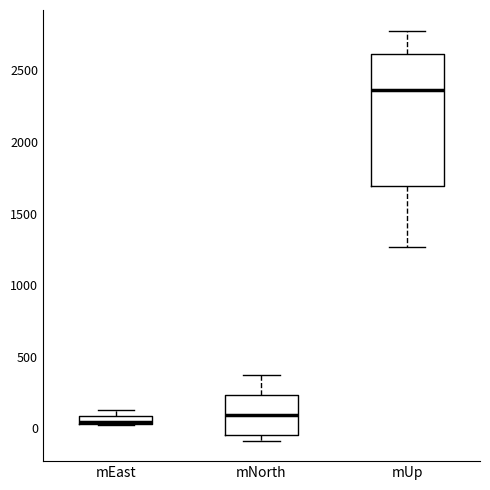

Where is the lower edge of the box for mUp on the y-axis? The values are not printed on the chart, so give them approximately, as read against the axis.

1700